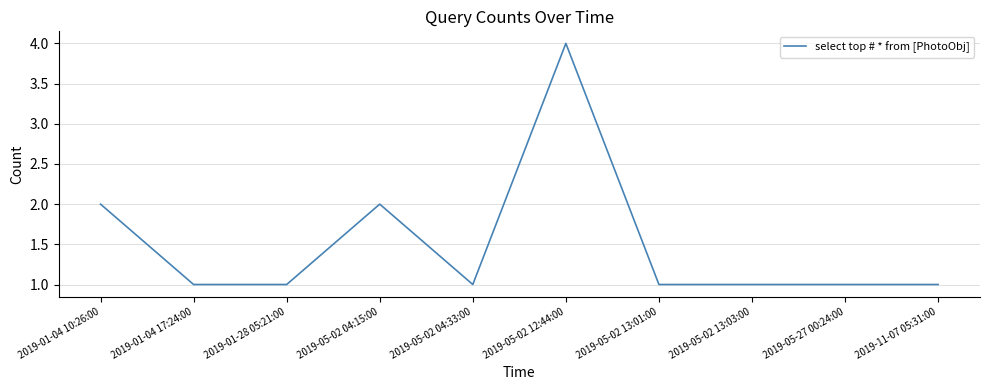

Which label corresponds to the largest value in the chart?

2019-05-02 12:44:00